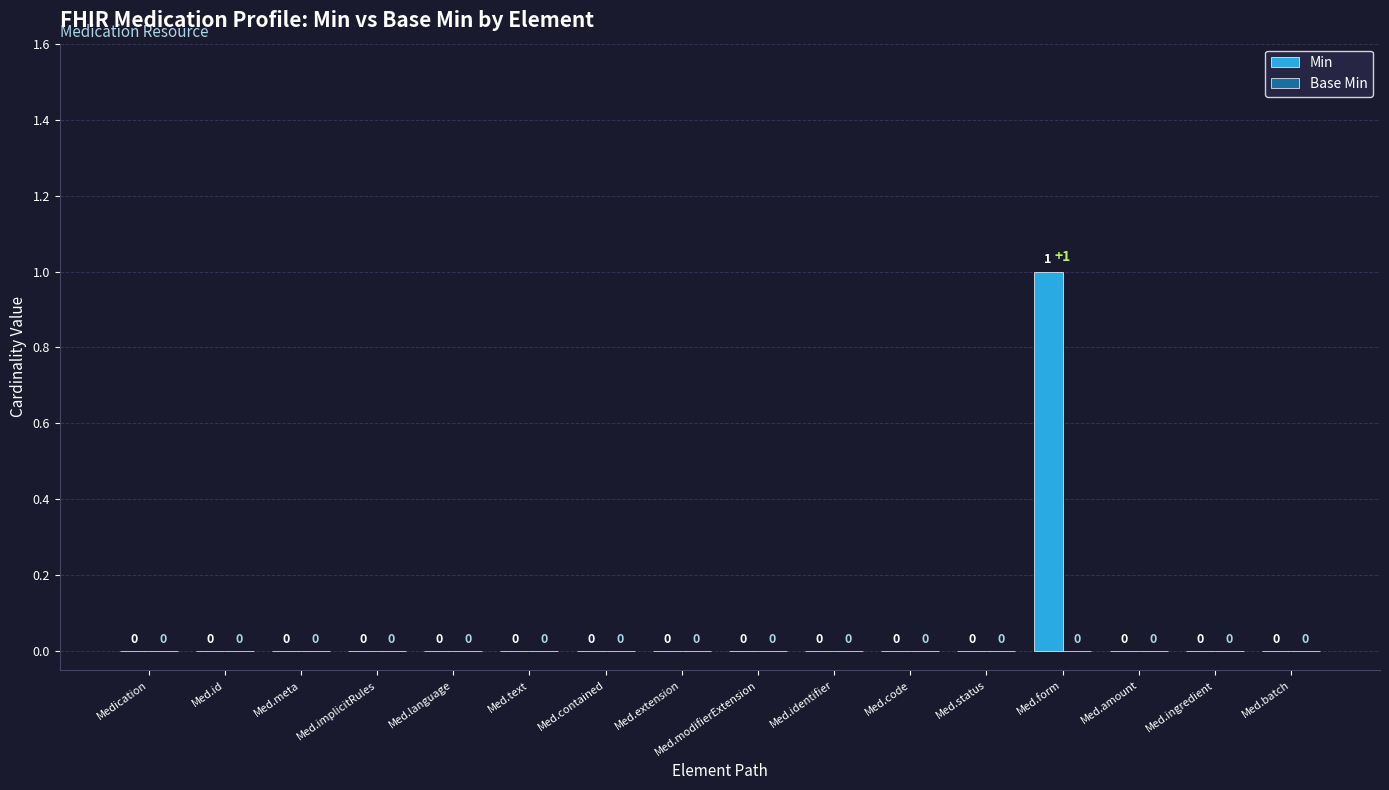

Which category has the highest value across all series?

Med.form